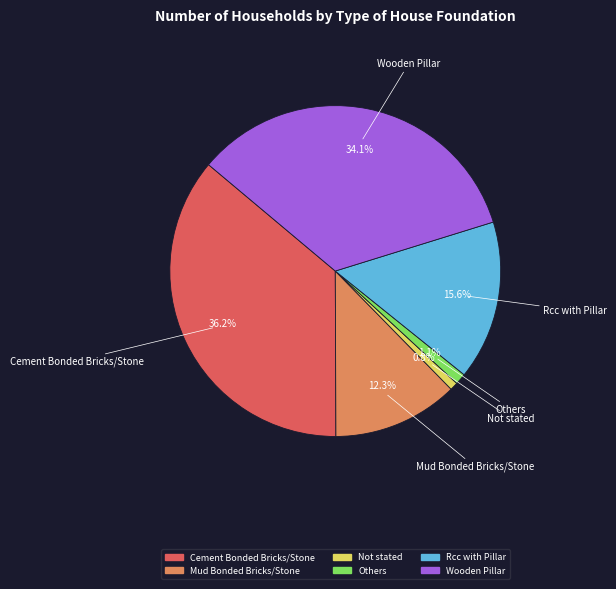

Is there a majority slice in this chart?

No